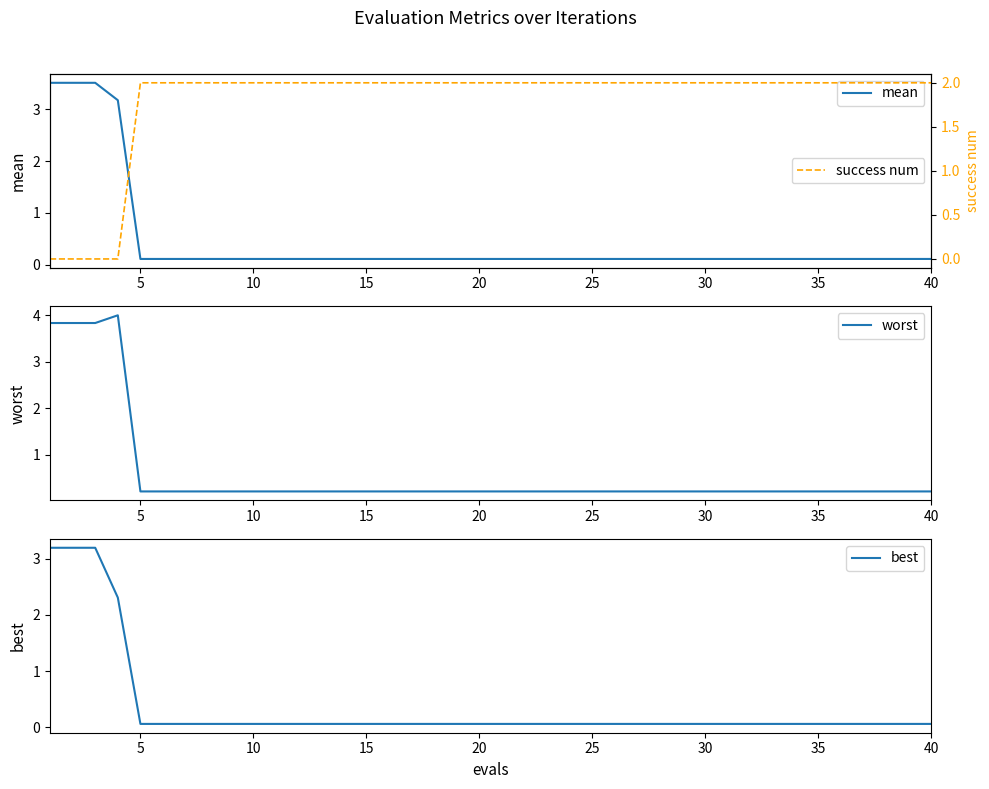

Reading left to right, transcribe all the data shown in this chart.

mean: 3.5	3.5	3.5	3.2	0.1	0.1	0.1	0.1	0.1	0.1	0.1	0.1	0.1	0.1	0.1	0.1	0.1	0.1	0.1	0.1	0.1	0.1	0.1	0.1	0.1	0.1	0.1	0.1	0.1	0.1	0.1	0.1	0.1	0.1	0.1	0.1	0.1	0.1	0.1	0.1
worst: 3.8	3.8	3.8	4.0	0.2	0.2	0.2	0.2	0.2	0.2	0.2	0.2	0.2	0.2	0.2	0.2	0.2	0.2	0.2	0.2	0.2	0.2	0.2	0.2	0.2	0.2	0.2	0.2	0.2	0.2	0.2	0.2	0.2	0.2	0.2	0.2	0.2	0.2	0.2	0.2
best: 3.2	3.2	3.2	2.3	0.1	0.1	0.1	0.1	0.1	0.1	0.1	0.1	0.1	0.1	0.1	0.1	0.1	0.1	0.1	0.1	0.1	0.1	0.1	0.1	0.1	0.1	0.1	0.1	0.1	0.1	0.1	0.1	0.1	0.1	0.1	0.1	0.1	0.1	0.1	0.1
success num: 0.0	0.0	0.0	0.0	2.0	2.0	2.0	2.0	2.0	2.0	2.0	2.0	2.0	2.0	2.0	2.0	2.0	2.0	2.0	2.0	2.0	2.0	2.0	2.0	2.0	2.0	2.0	2.0	2.0	2.0	2.0	2.0	2.0	2.0	2.0	2.0	2.0	2.0	2.0	2.0